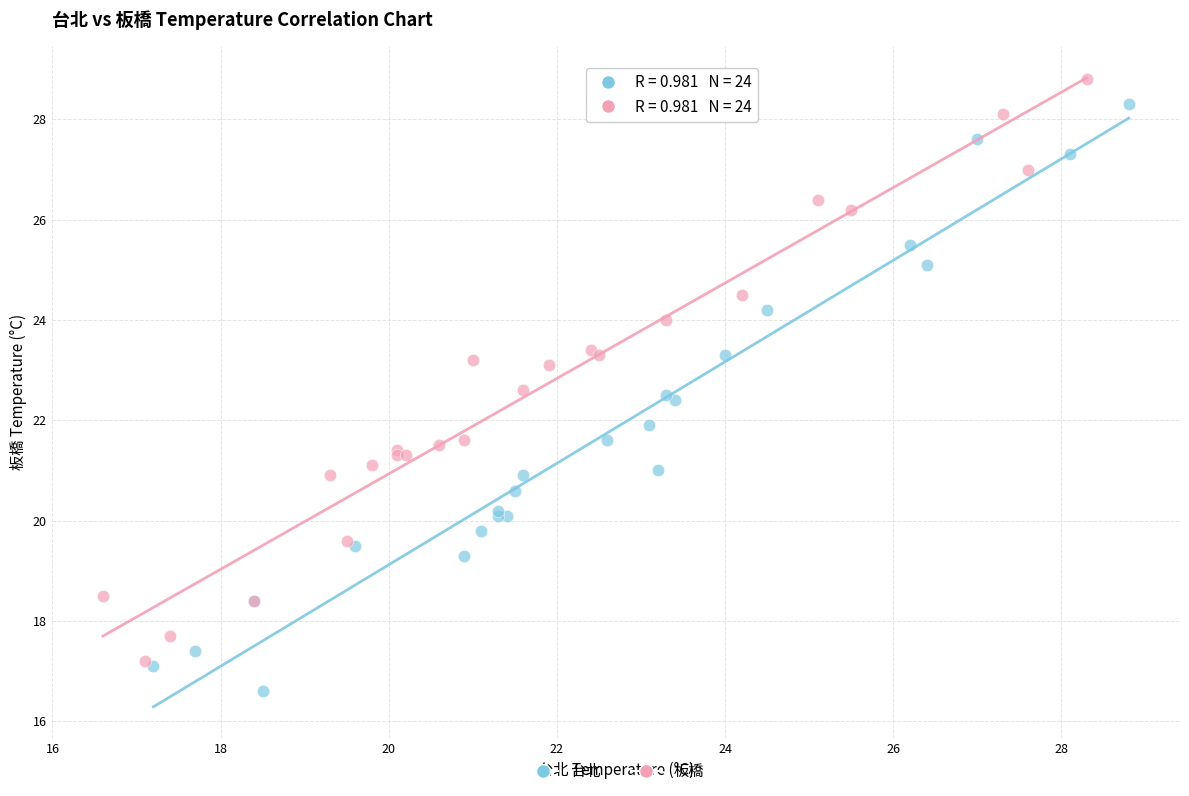

What are all the series names shown in the legend?

台北, 板橋